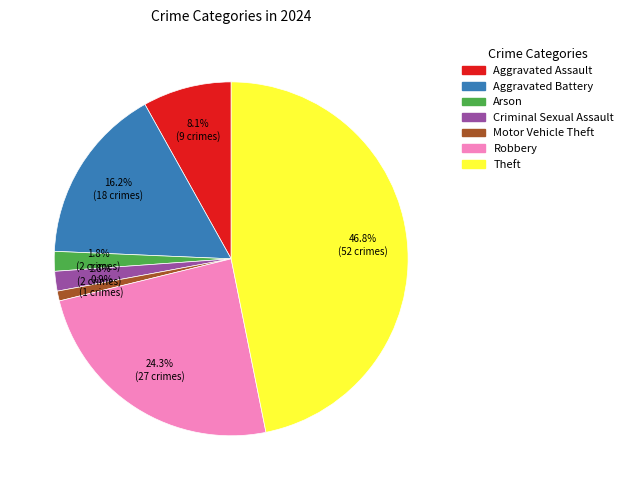

Count the number of slices in the pie.

7